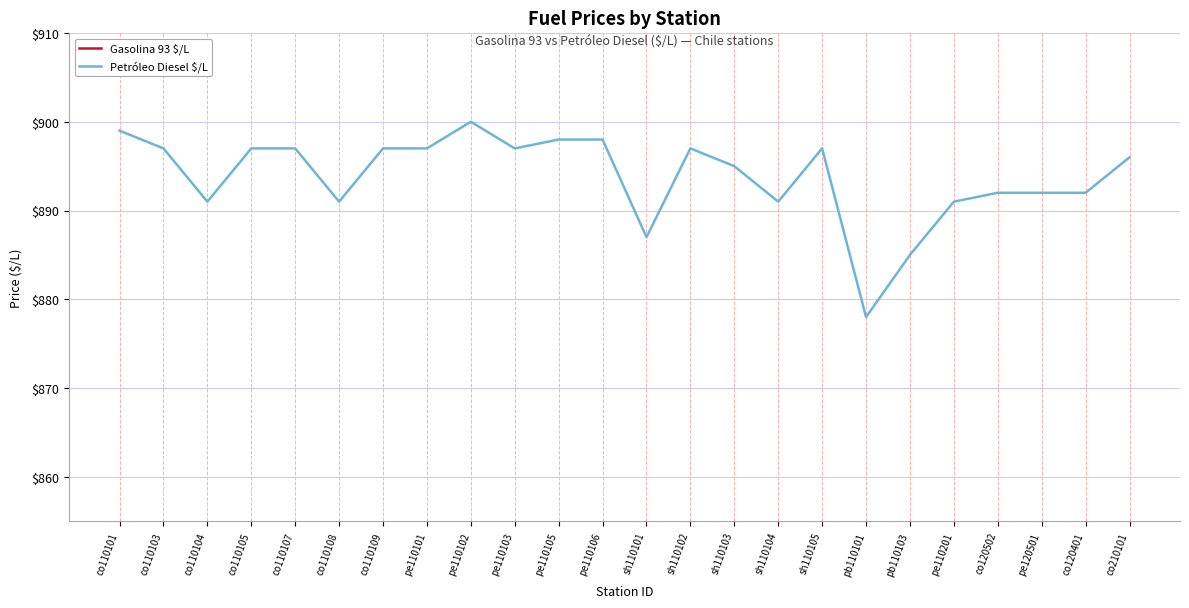

Which series has the largest Y range (max minus min)?

Petróleo Diesel $/L